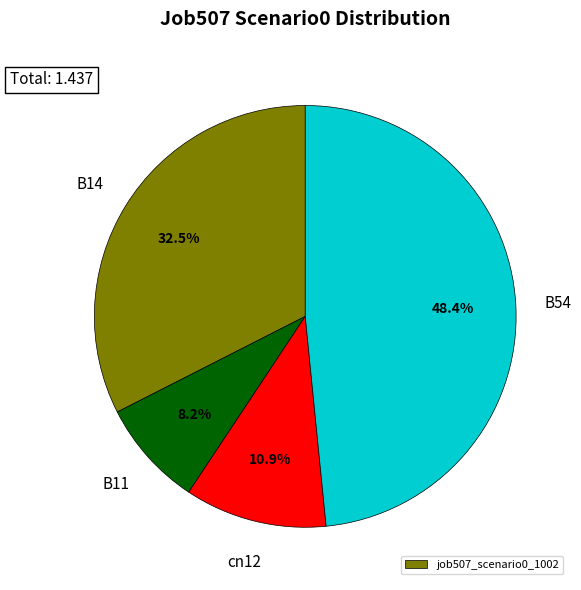

Is there a majority slice in this chart?

No